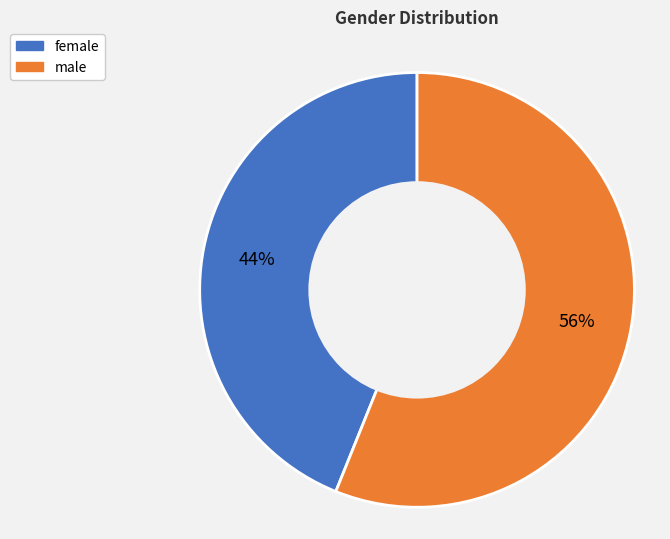

Combined, do male and female account for over 50%?

Yes